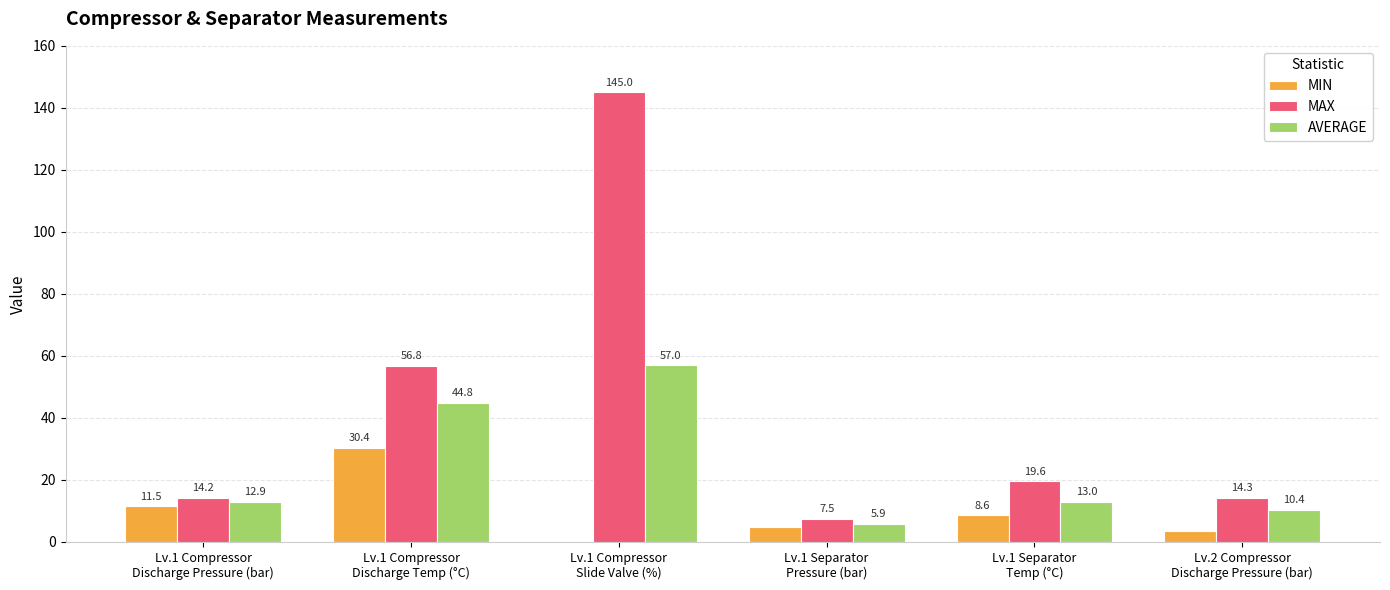

Is it true that AVERAGE equals 26.1 at Lv.1 Compressor
Discharge Temp (°C)?

False